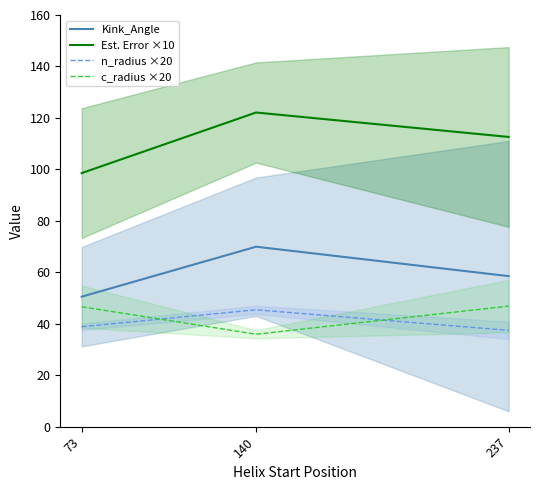

What is the spread (max minus min) of values at 237?

75.2